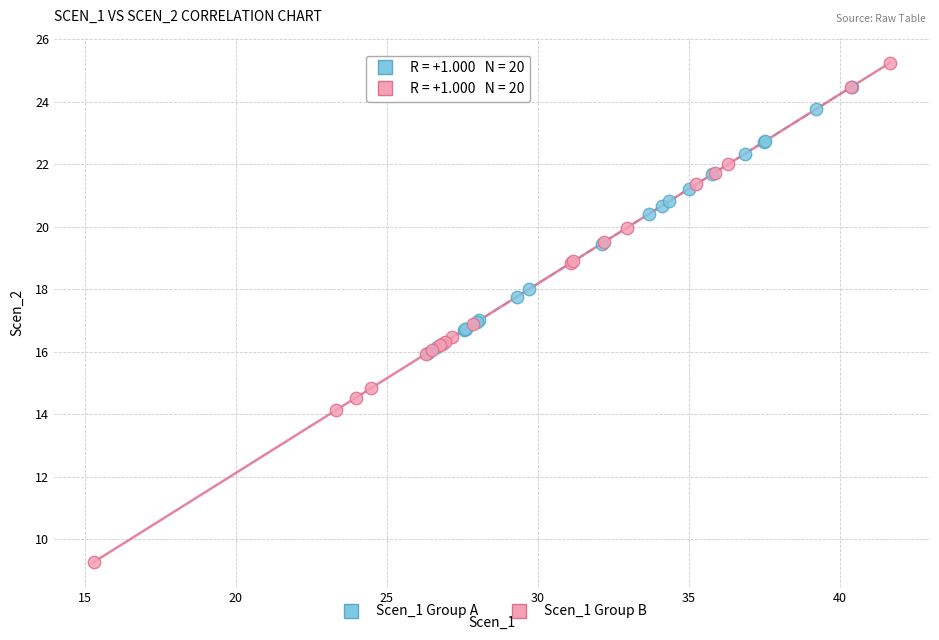

Which series has the largest Y range (max minus min)?

Scen_1 Group B